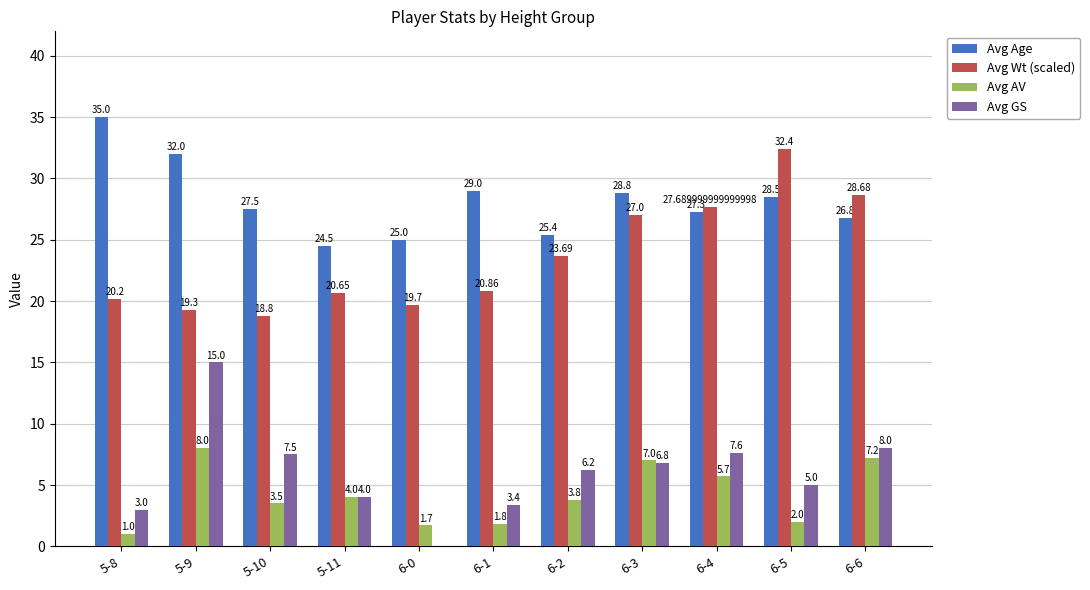

Count the number of data series in this chart.

4